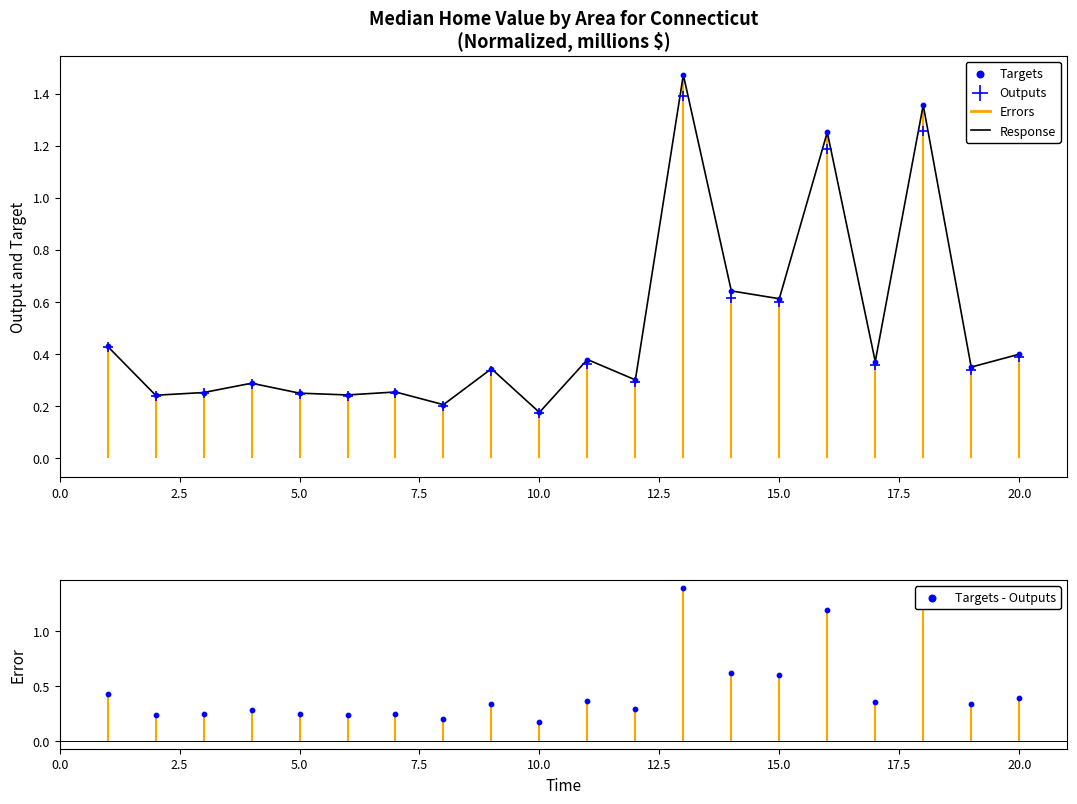

The value of Response at 15.0 is 0.6. True or false?

True